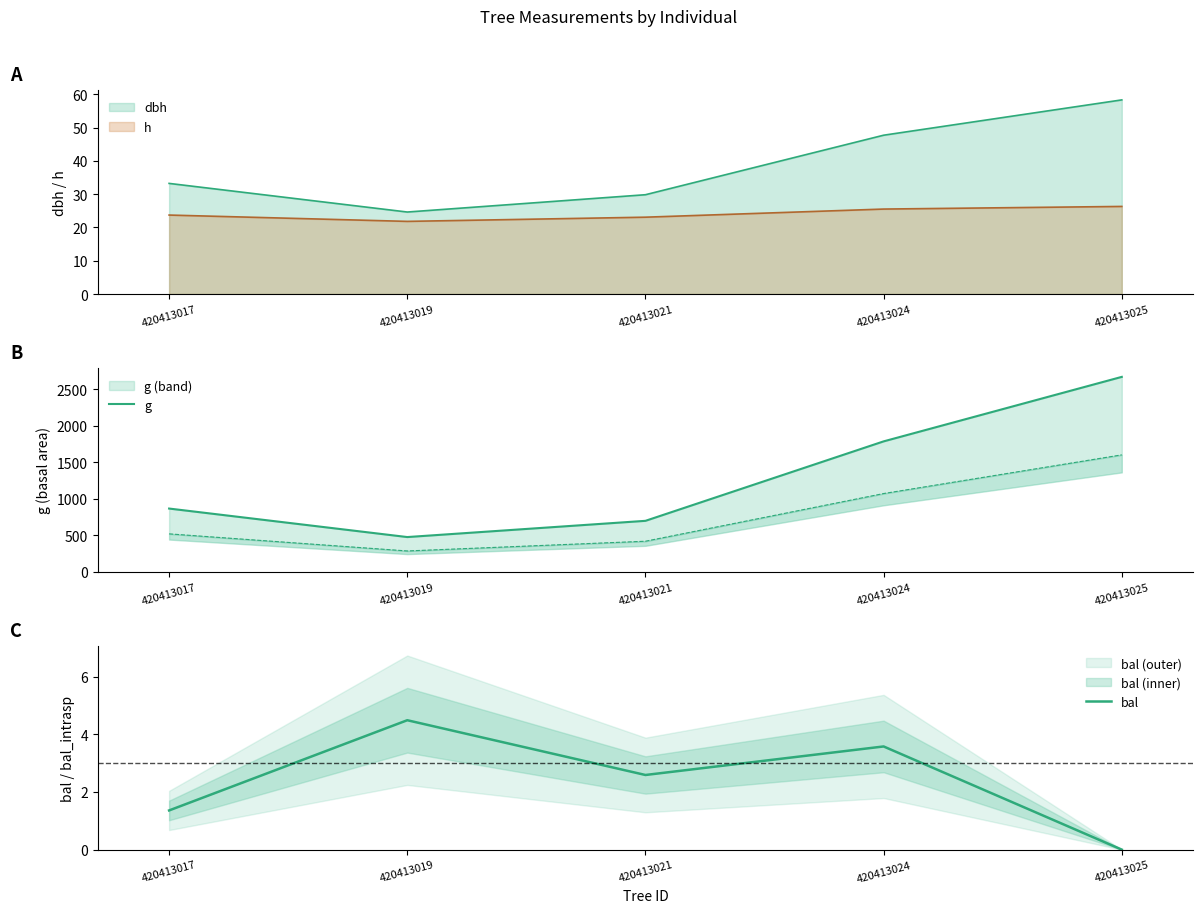

Rank the series at 420413021 from highest to lowest value.

g, bal